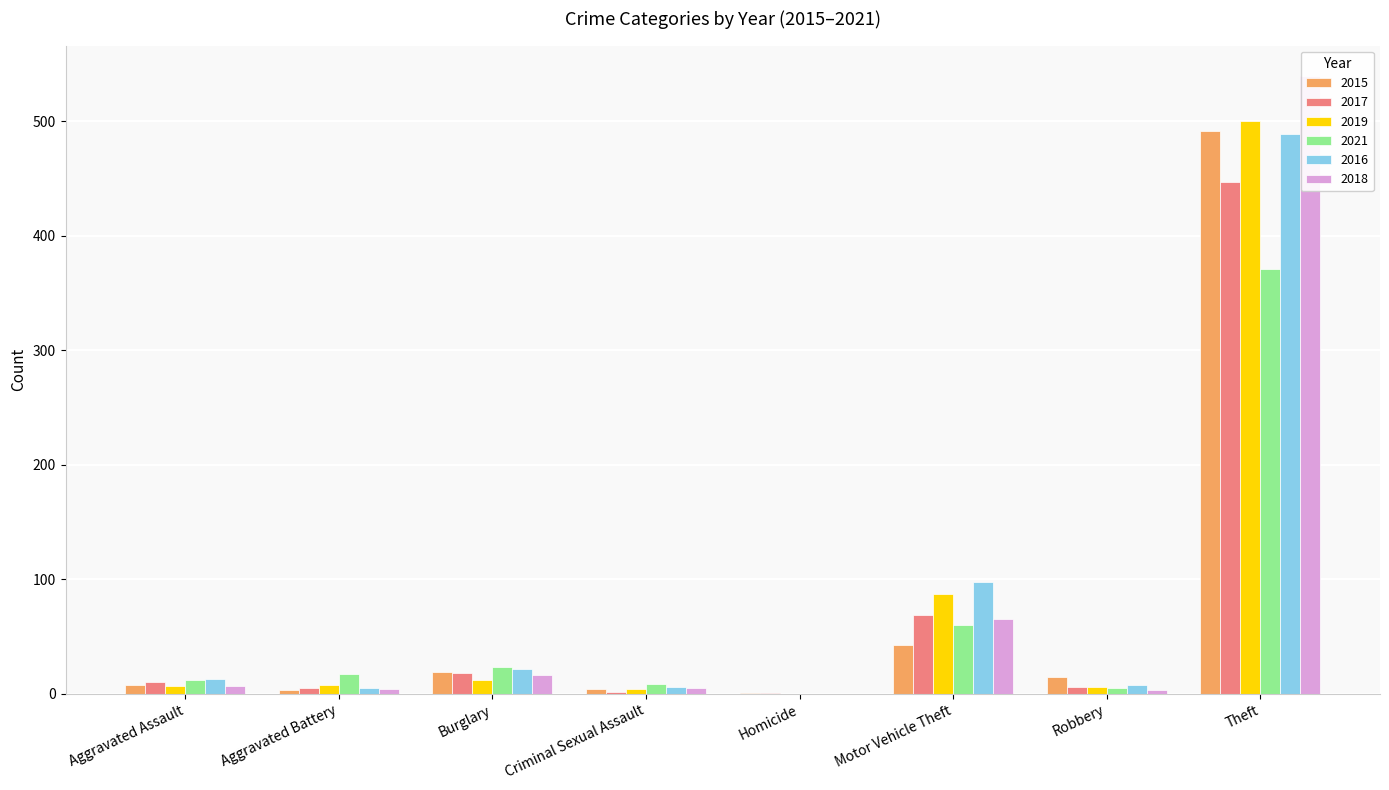

Which series has the widest spread of values?

2018